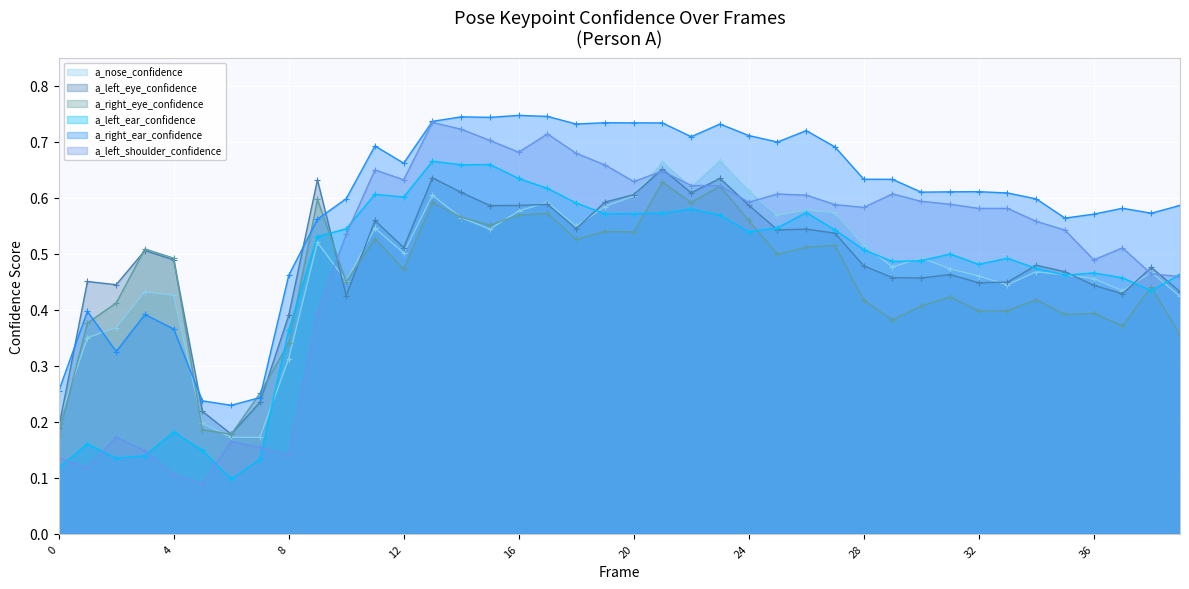

True or false: a_nose_confidence has more than 1 interior local peaks.

True